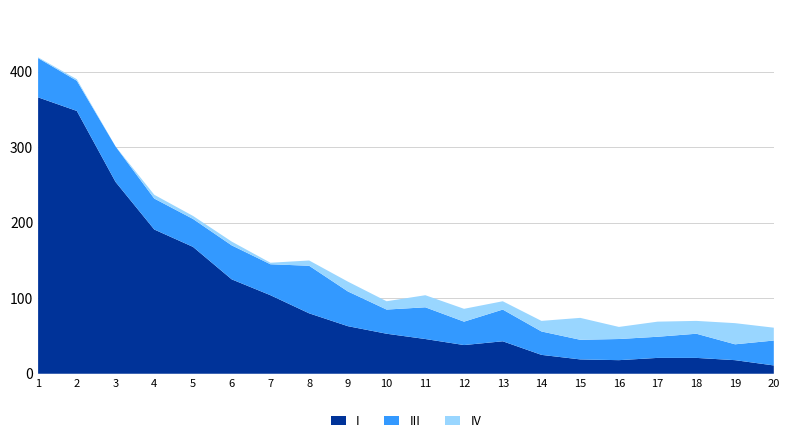

Reading left to right, transcribe all the data shown in this chart.

col_1: 1=366	2=348	3=254	4=191	5=168	6=125	7=104	8=80	9=63	10=53	11=46	12=38	13=43	14=25	15=19	16=18	17=21	18=21	19=18	20=11
col_2: 1=1	2=2	3=0	4=5	5=4	6=5	7=2	8=7	9=13	10=11	11=16	12=17	13=11	14=14	15=29	16=16	17=20	18=17	19=28	20=17
col_3: 1=52	2=40	3=47	4=41	5=37	6=45	7=41	8=63	9=46	10=32	11=42	12=31	13=42	14=31	15=26	16=28	17=28	18=32	19=21	20=33